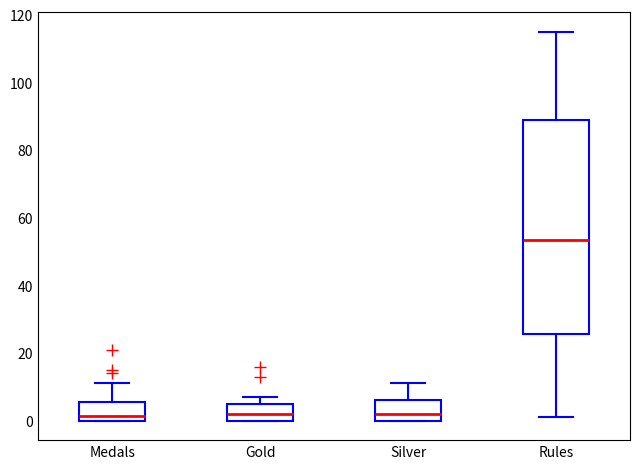

Reading left to right, read every box against the y-axis: the position of its median line, the range the box covers, and the ends of its whiskers. The values are not printed on the chart, so give them approximately, as read against the axis.

Medals: median 2, box 0 to 6, whiskers 0 to 12
Gold: median 2, box 0 to 6, whiskers 0 to 8
Silver: median 2, box 0 to 6, whiskers 0 to 12
Rules: median 54, box 26 to 90, whiskers 2 to 116